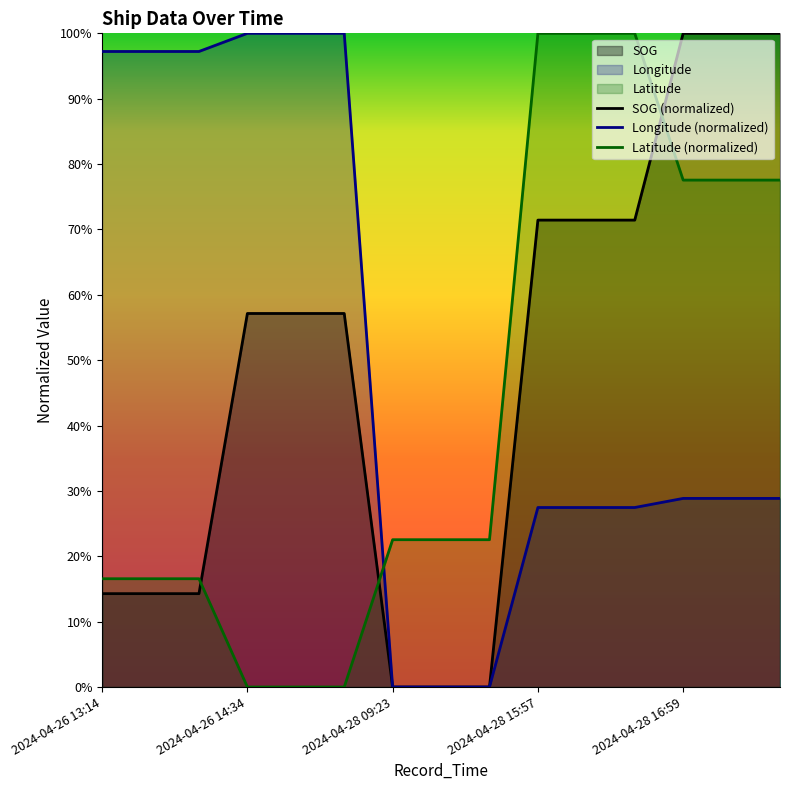

How many distinct data groups are displayed?

3